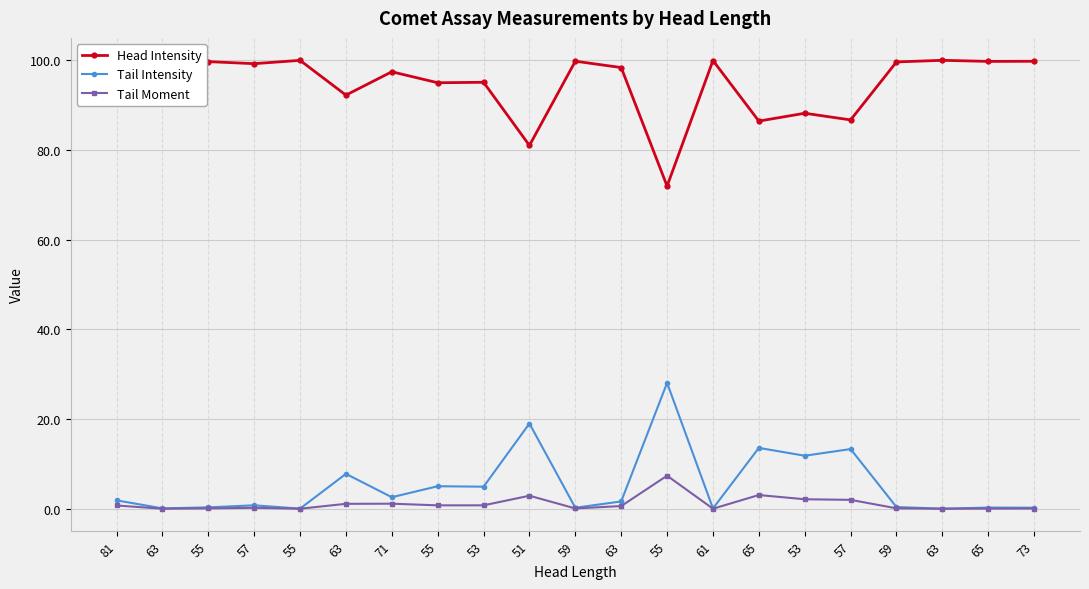

The value of Head Intensity at 59 is 27.2. True or false?

False